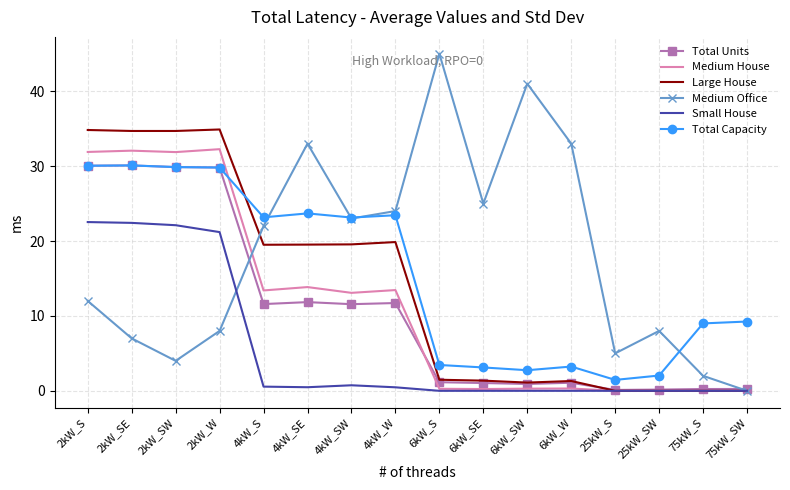

Is the value of Medium House at 75kW_SW greater than the value of Total Units at 2kW_W?

No